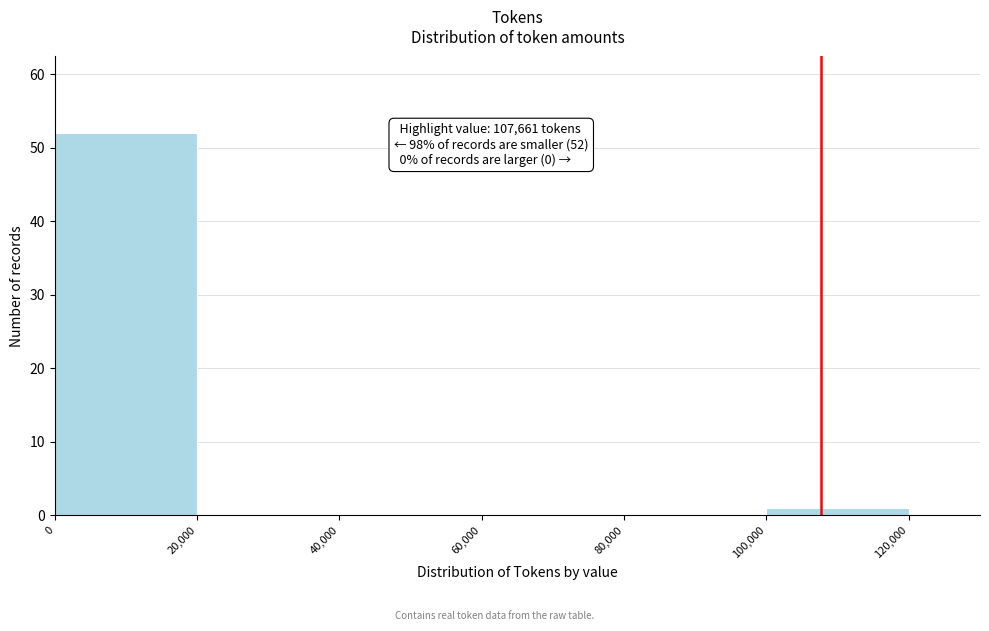

Which range on the x-axis has the tallest bar?

0 to 20,000